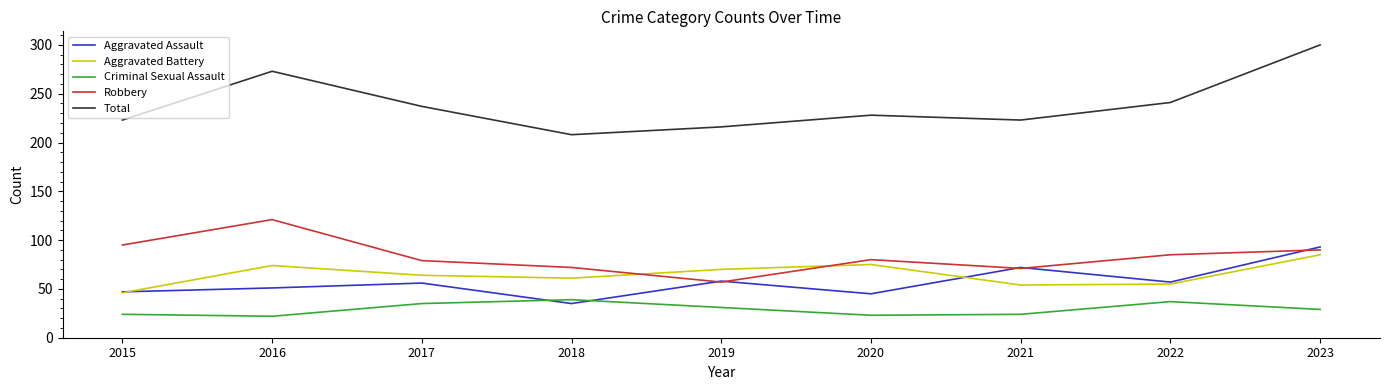

Between which two adjacent categories do Criminal Sexual Assault and Aggravated Assault first intersect?

2017 and 2018